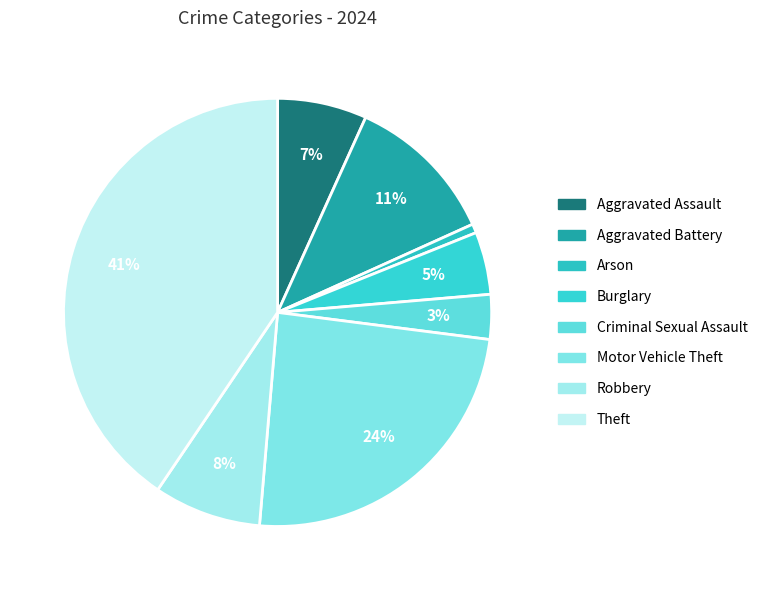

Is the sum of Burglary and Aggravated Assault greater than half?

No